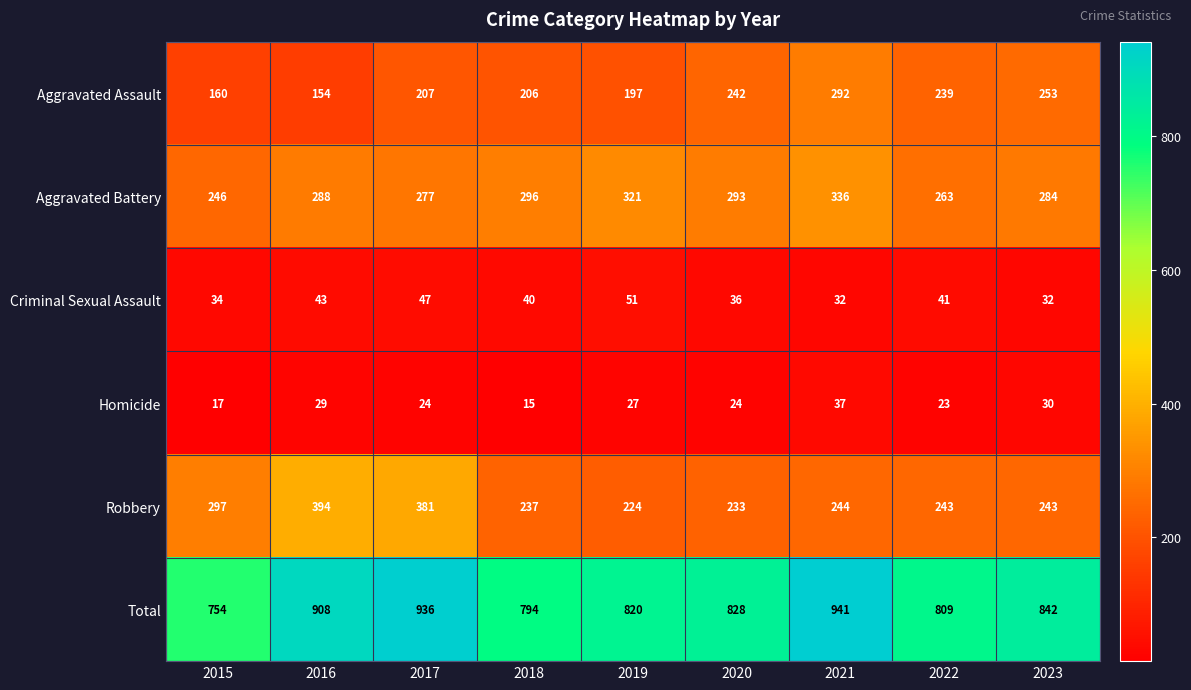

At how many categories does at least one series exceed 940?

1